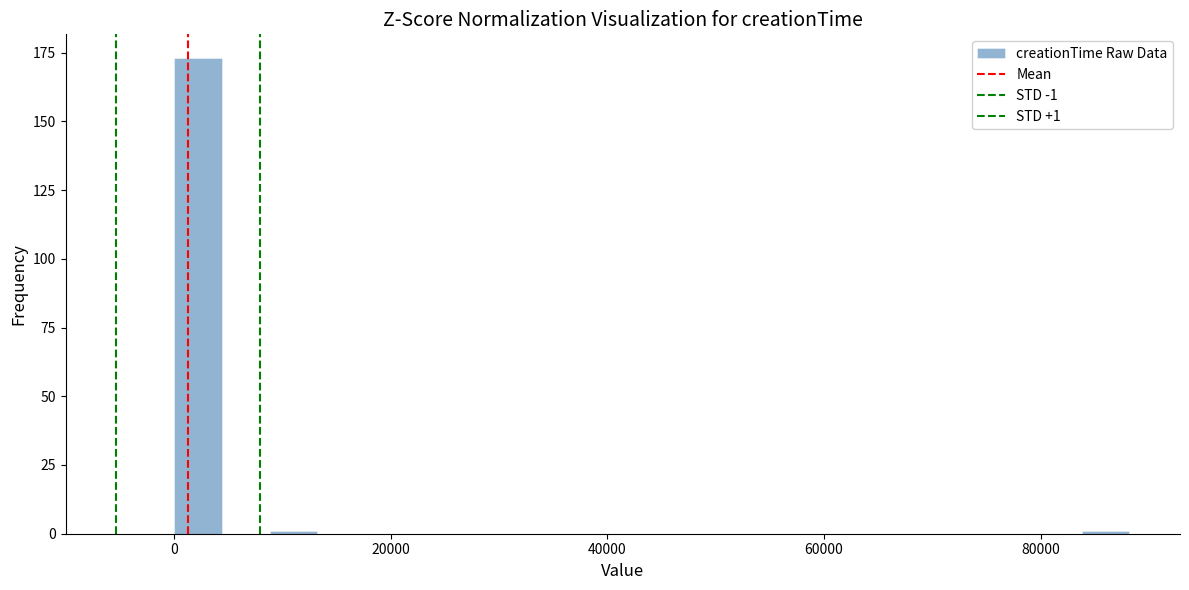

Around what value on the x-axis is the tallest bar? Give the approximate position of its centre, as read against the axis.

2000